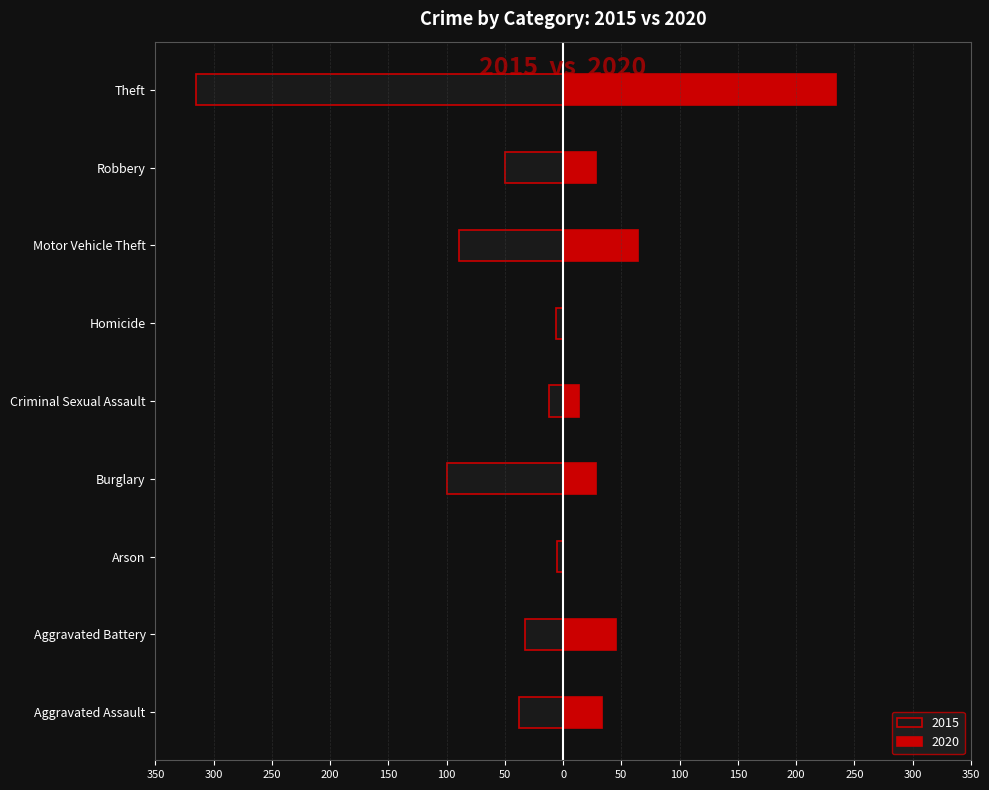

Which category has the highest value in the 2020 series?

Theft